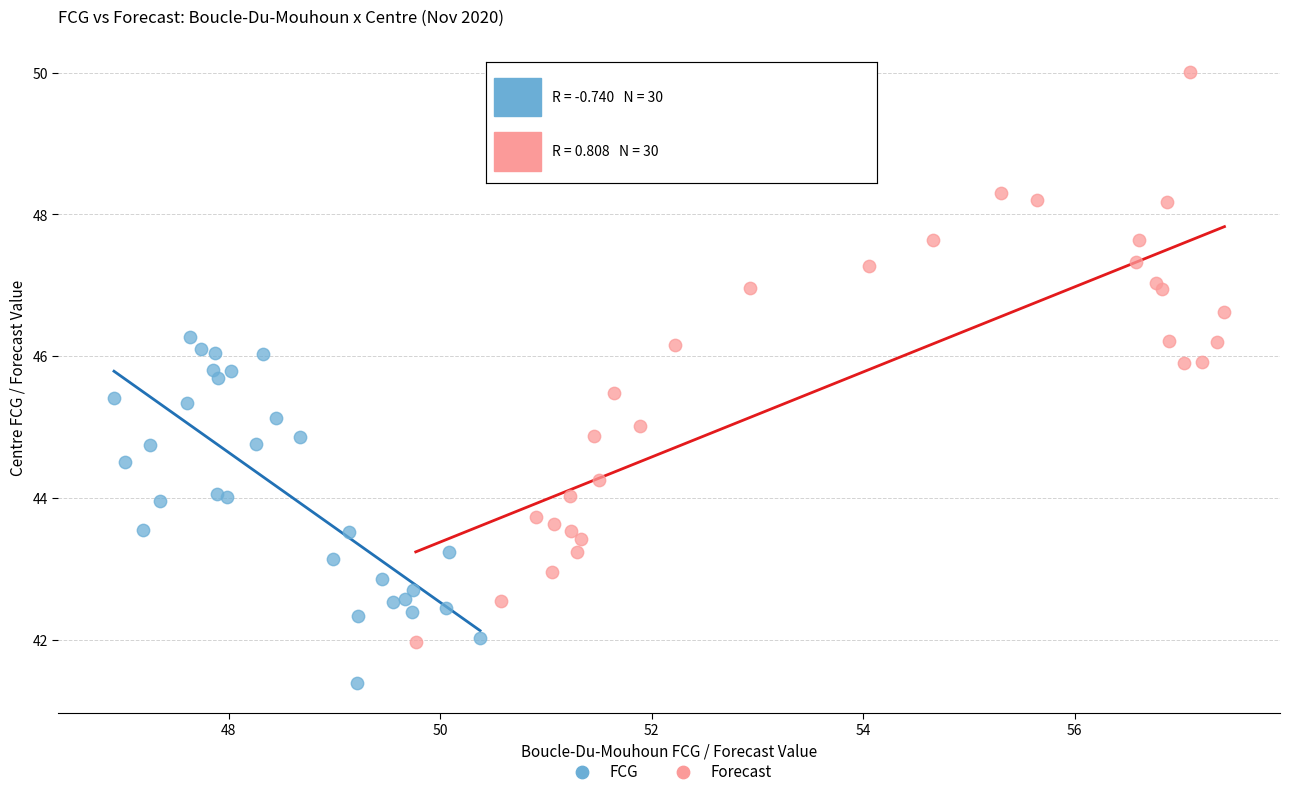

Which series reaches the minimum Y coordinate?

FCG